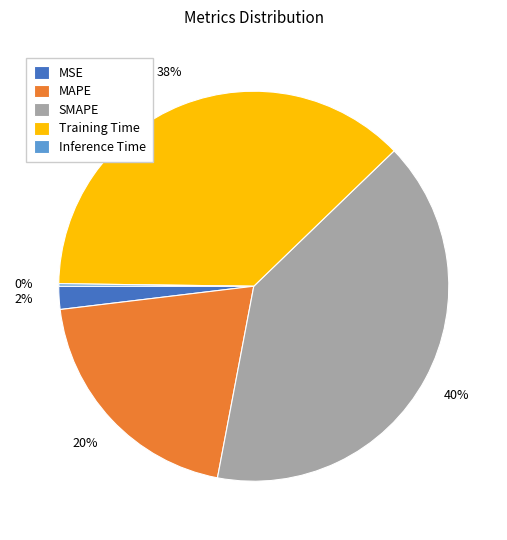

True or false: Training Time accounts for 44% of the total.

False